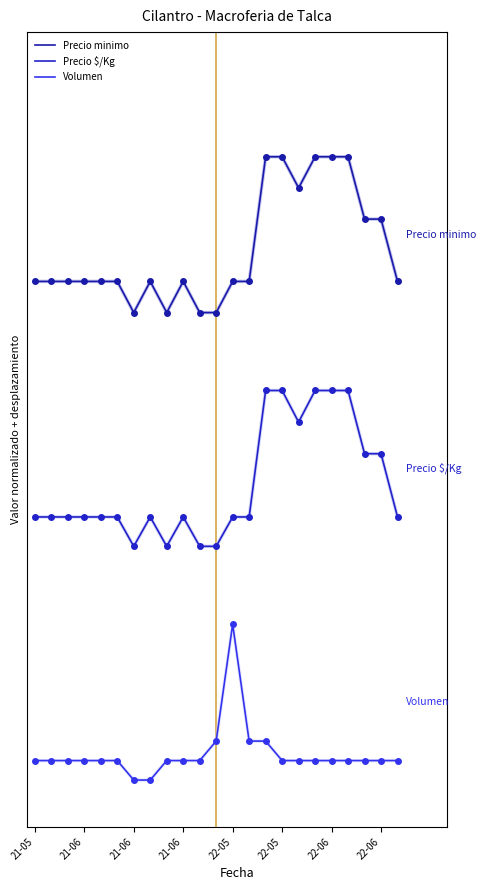

Which series has the largest range (max minus min)?

Precio minimo